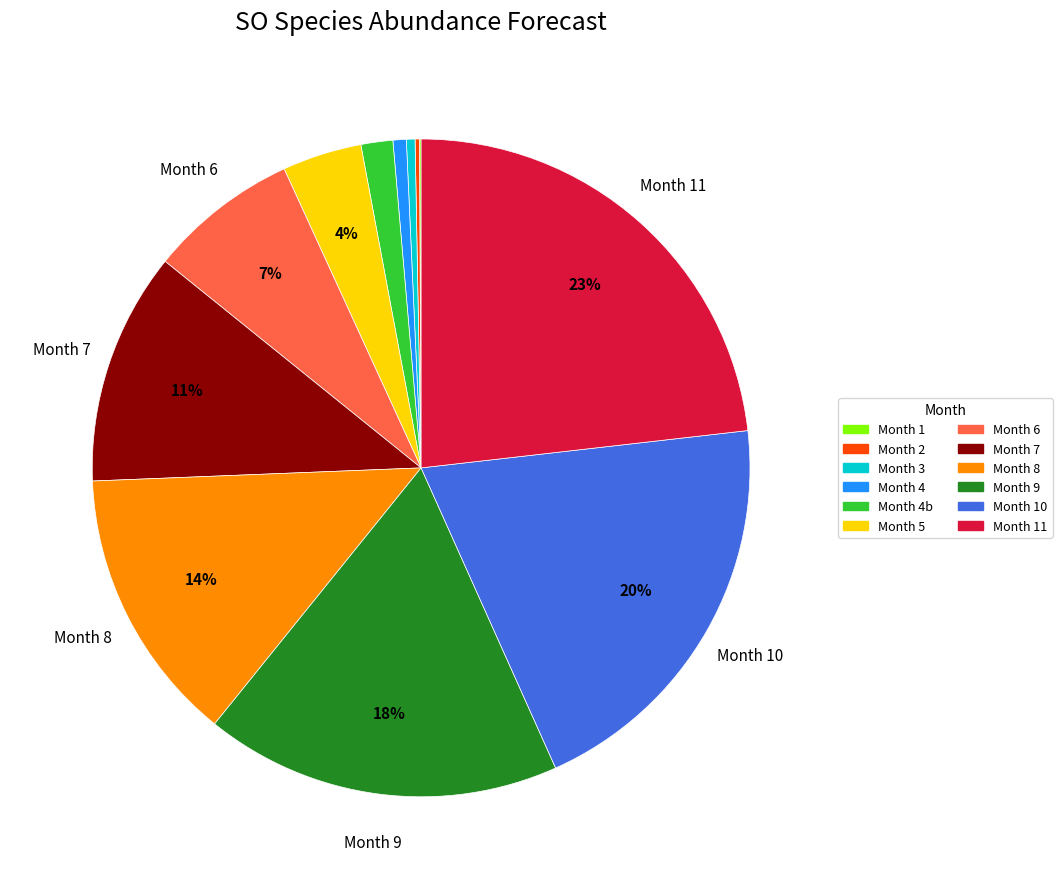

To the nearest percent, what percentage of the pie is Month 8?

14%